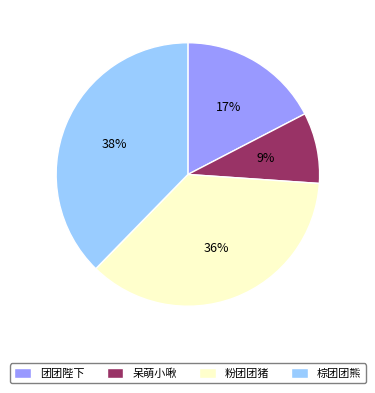

Is there a majority slice in this chart?

No